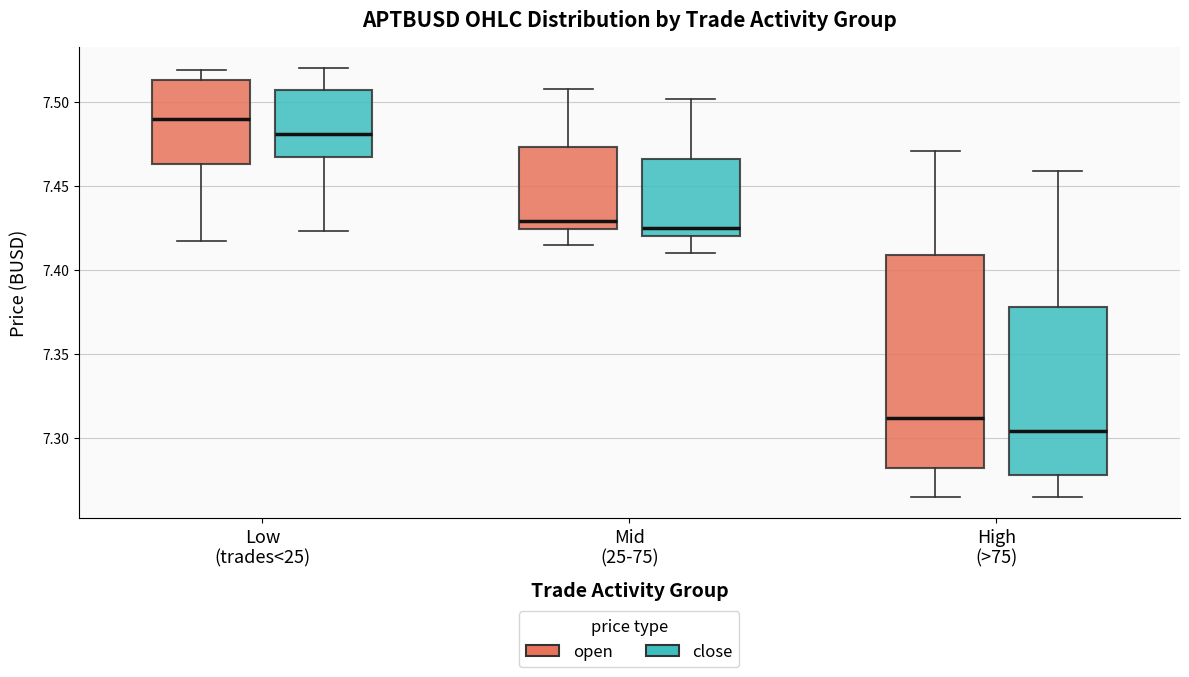

Where is the lower edge of the box for Low (trades<25) (open) on the y-axis? The values are not printed on the chart, so give them approximately, as read against the axis.

7.465